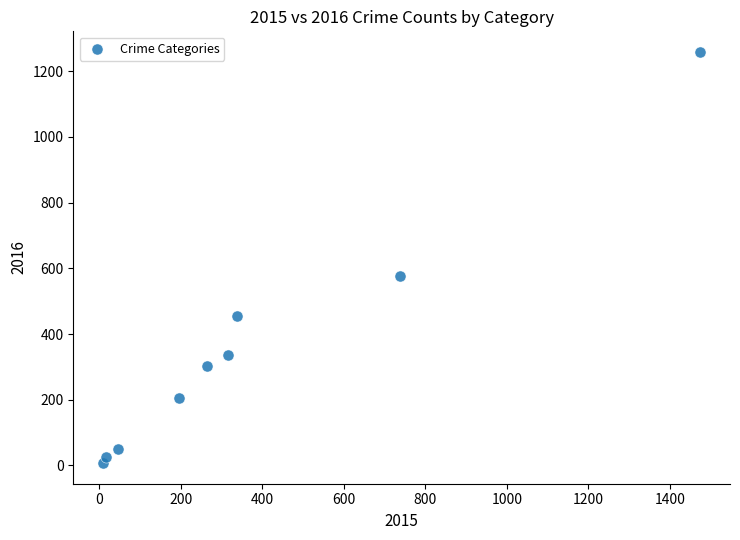

What Y value in the scatter plot is closest to 633?

576